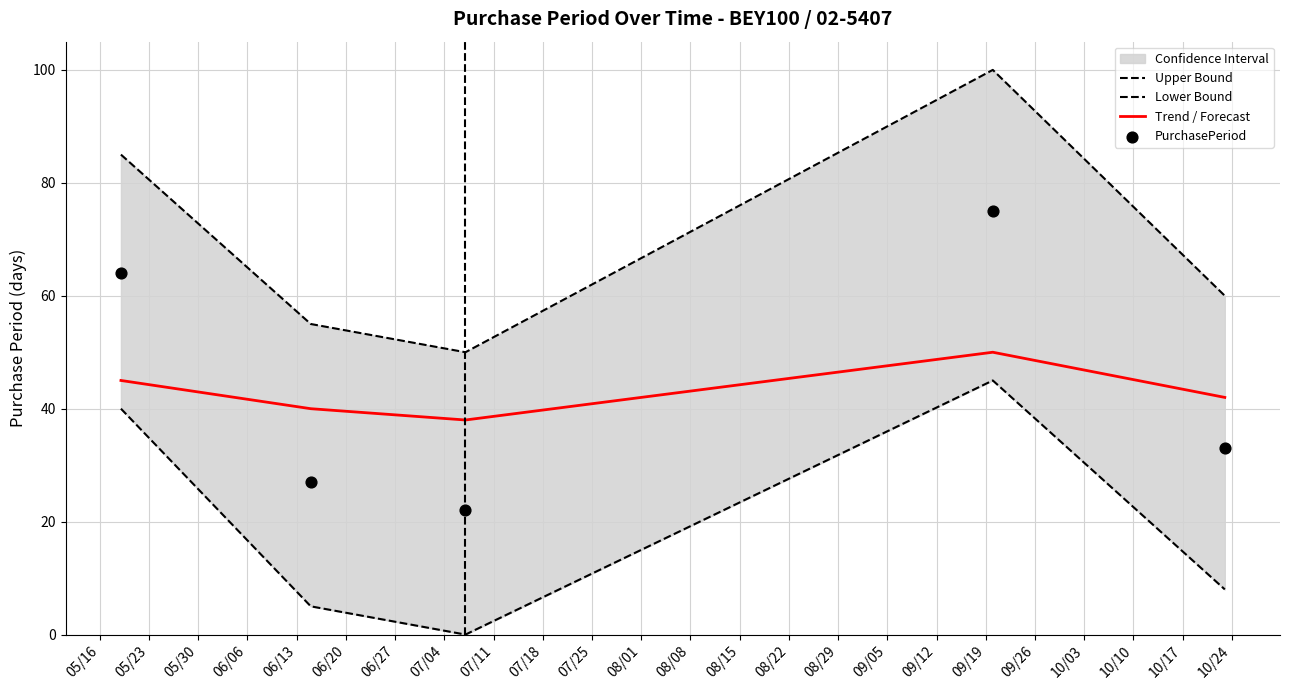

Is the value of PurchasePeriod at 05/30 greater than the value of Upper Bound at 06/06?

No